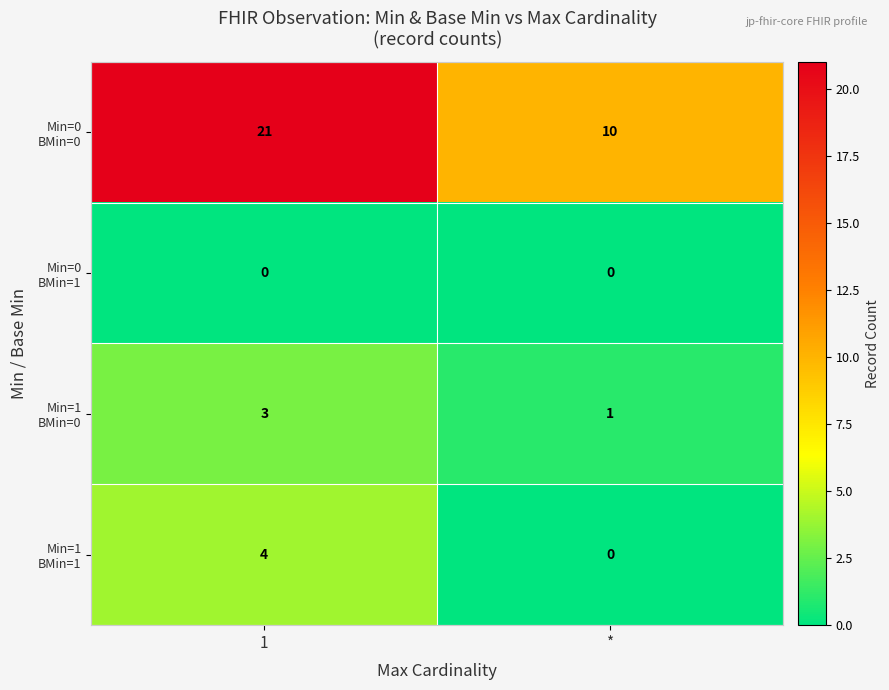

What is the greatest value displayed?

21